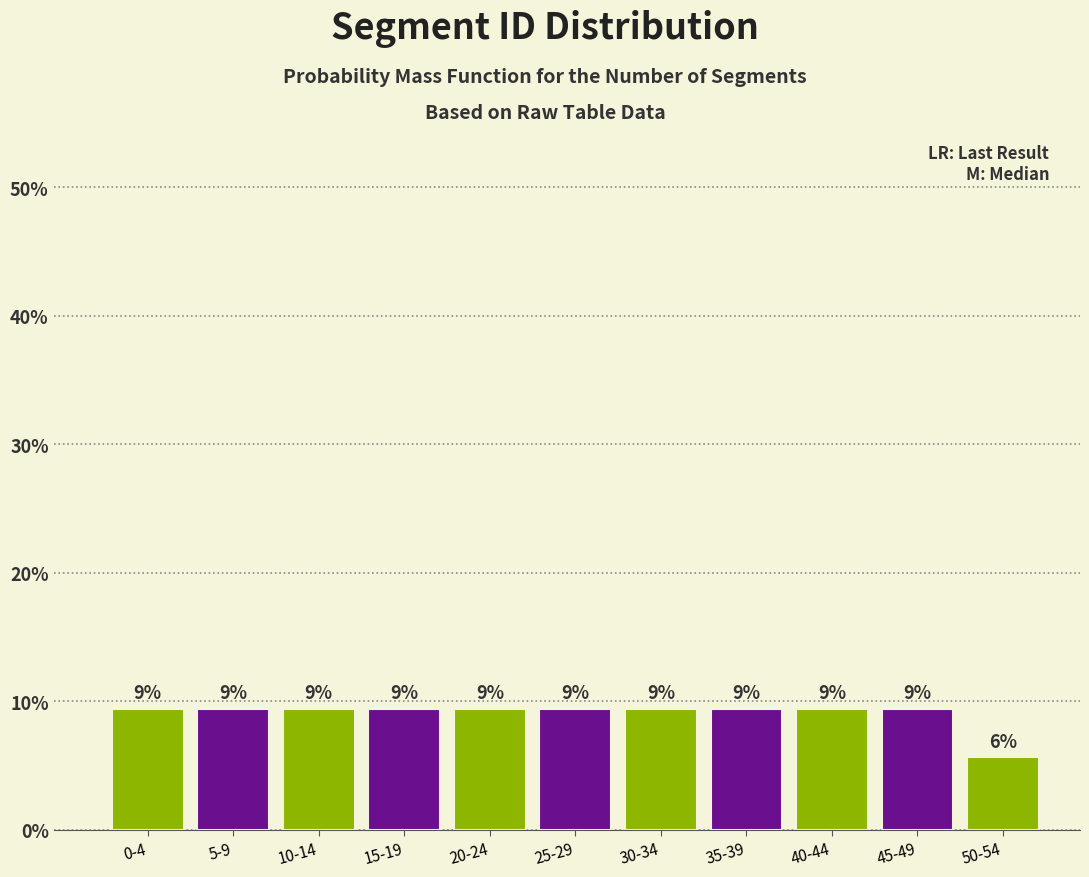

Does the chart contain any negative values?

No